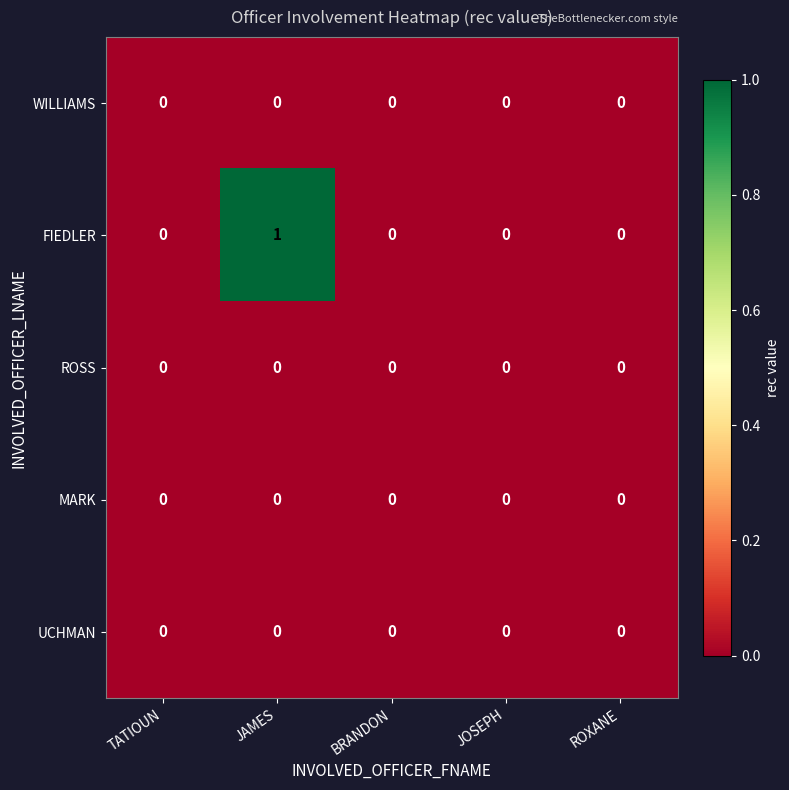

Which label corresponds to the largest value in the chart?

JAMES